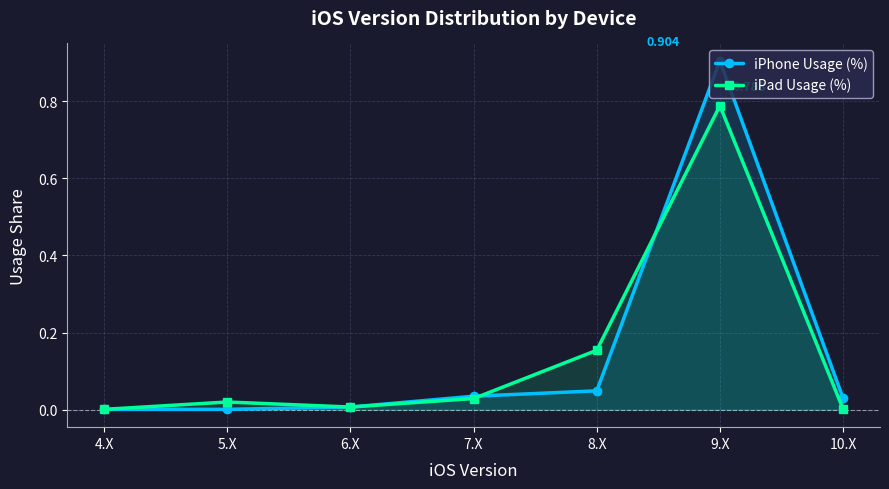

At how many categories does at least one series exceed 0?

7